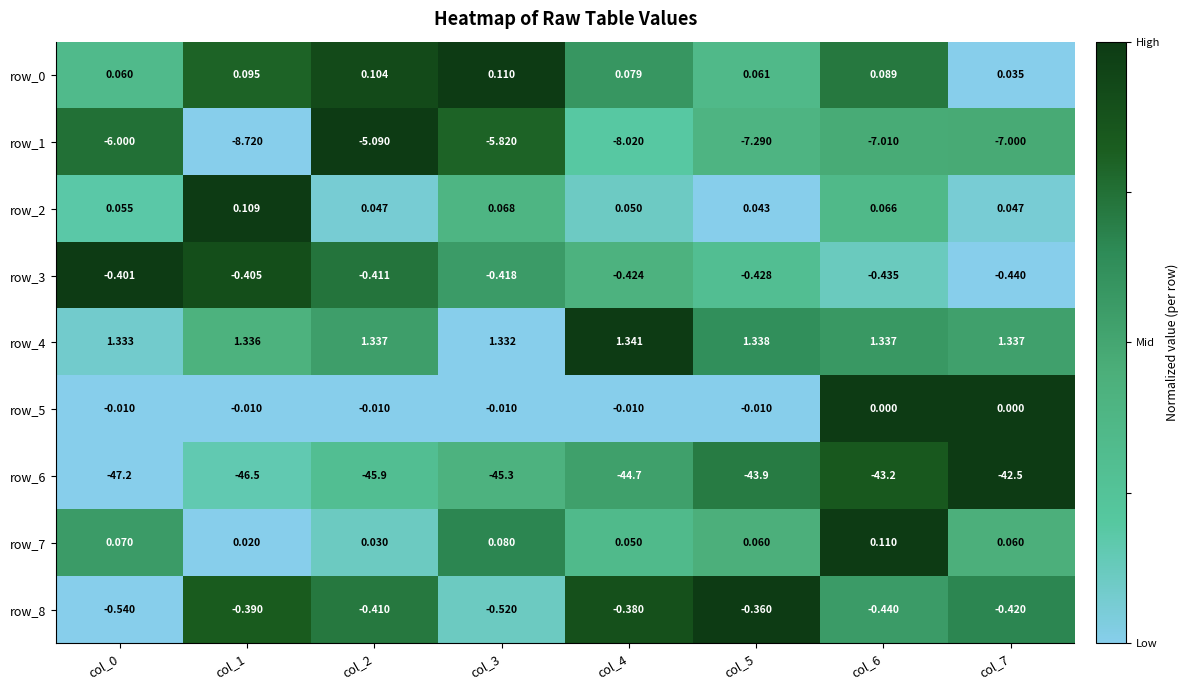

Is the value of row_0 at col_2 greater than the value of row_1 at col_5?

Yes